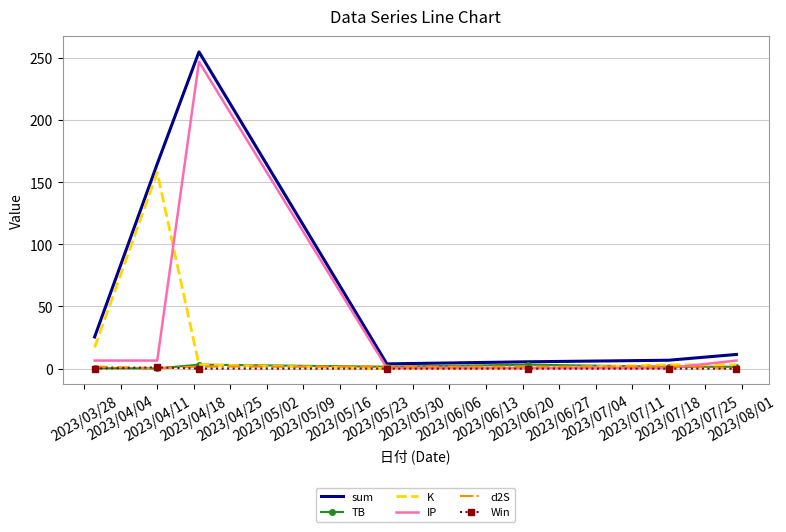

Which series has the largest total across all categories?

sum